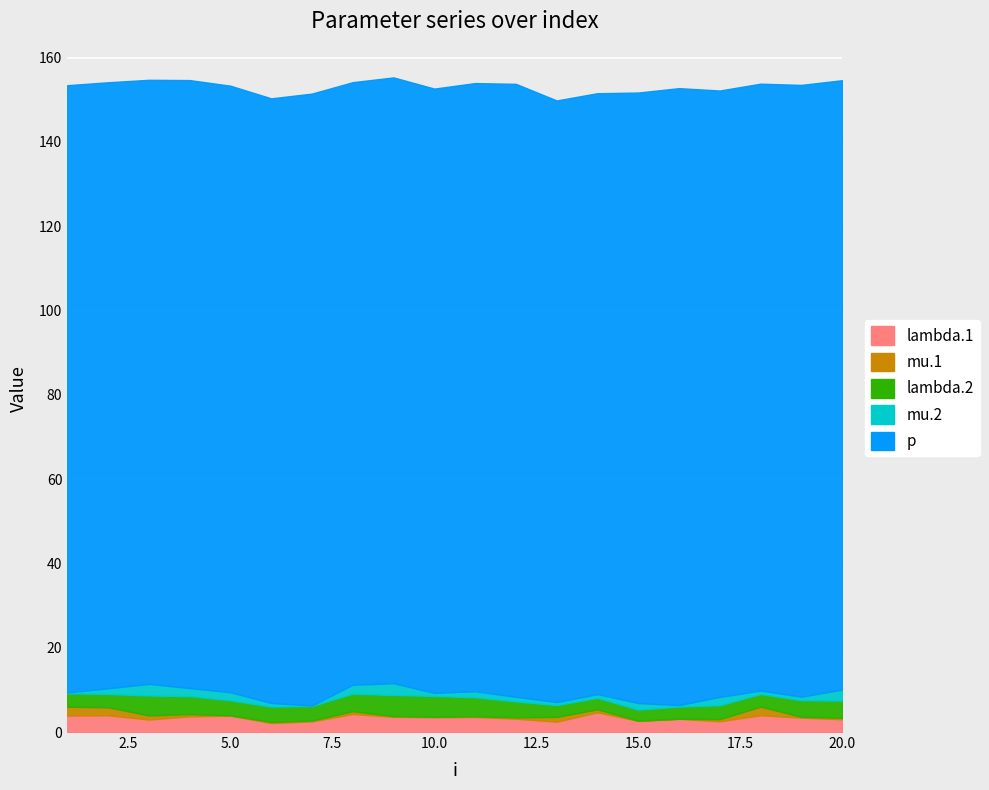

How many data points does each series have?

20